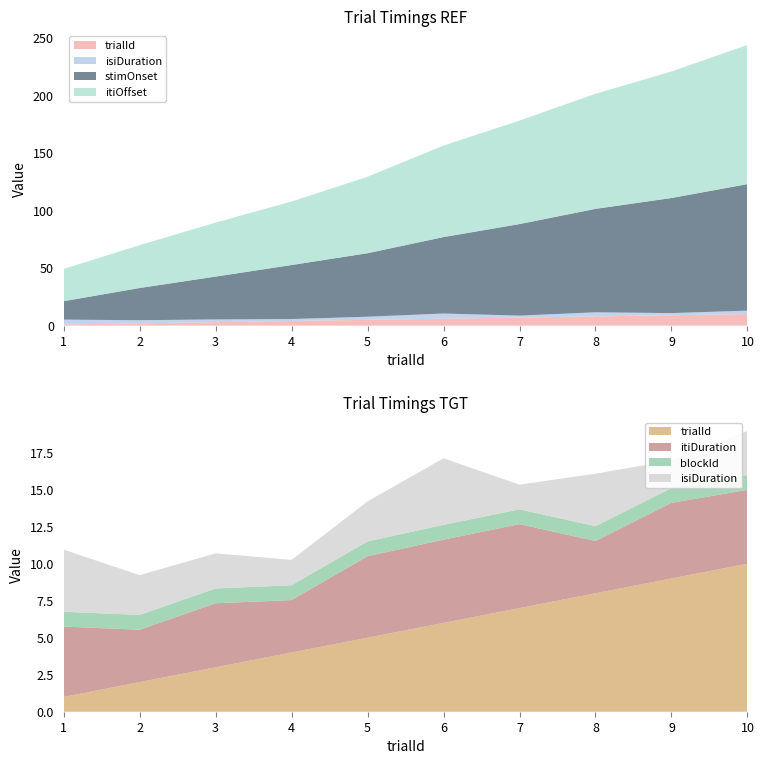

Reading left to right, list all the values displayed in this chart.

trialId: 1.0	2.0	3.0	4.0	5.0	6.0	7.0	8.0	9.0	10.0
isiDuration: 4.2	2.7	2.4	1.7	2.7	4.5	1.7	3.5	1.9	3.0
itiDuration: 4.8	3.5	4.3	3.5	5.5	5.6	5.7	3.5	5.1	5.0
stimOnset: 16.0	27.9	37.2	46.9	55.1	66.3	79.4	89.8	99.9	109.8
itiOffset: 27.9	37.2	46.9	55.1	66.3	79.4	89.8	99.9	109.8	120.8
blockId: 1.0	1.0	1.0	1.0	1.0	1.0	1.0	1.0	1.0	1.0